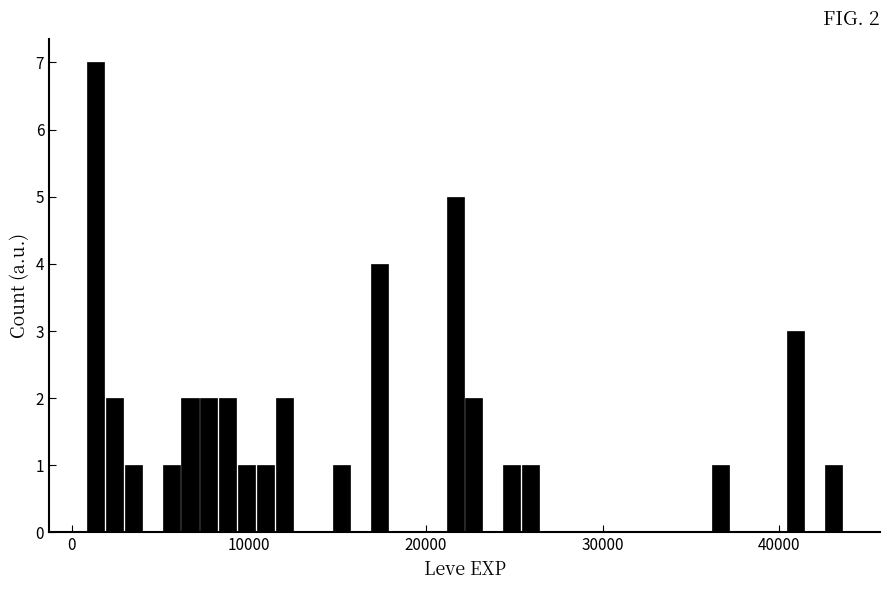

Read against the x-axis, roughly where is the centre of the tallest bar?

1000